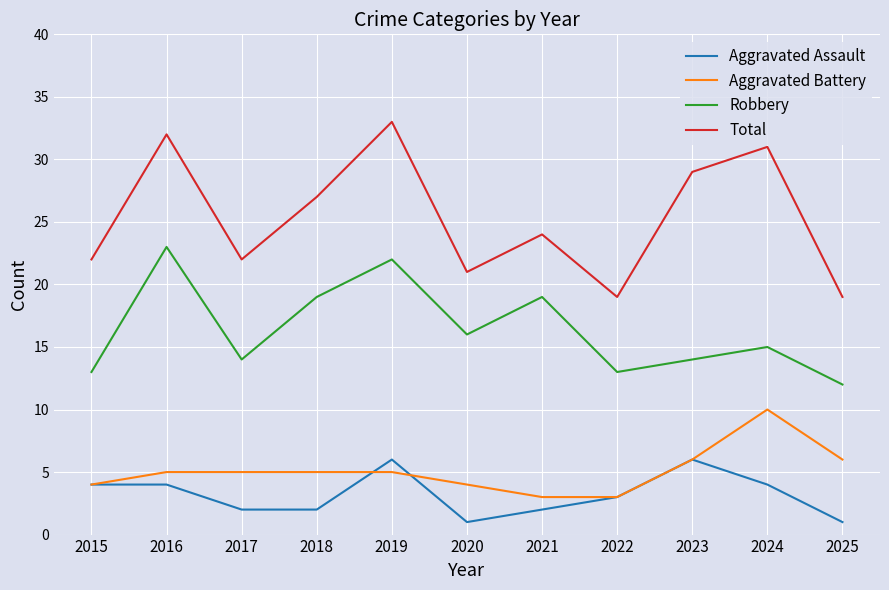

At 2017, list the series in order from largest to smallest.

Total, Robbery, Aggravated Battery, Aggravated Assault